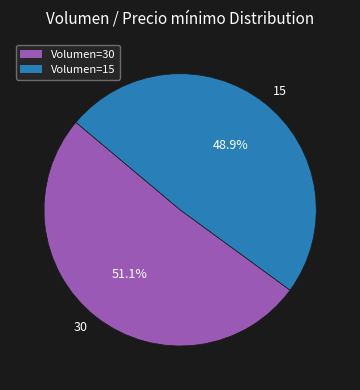

What percentage is the 30 slice, to the nearest percent?

51%